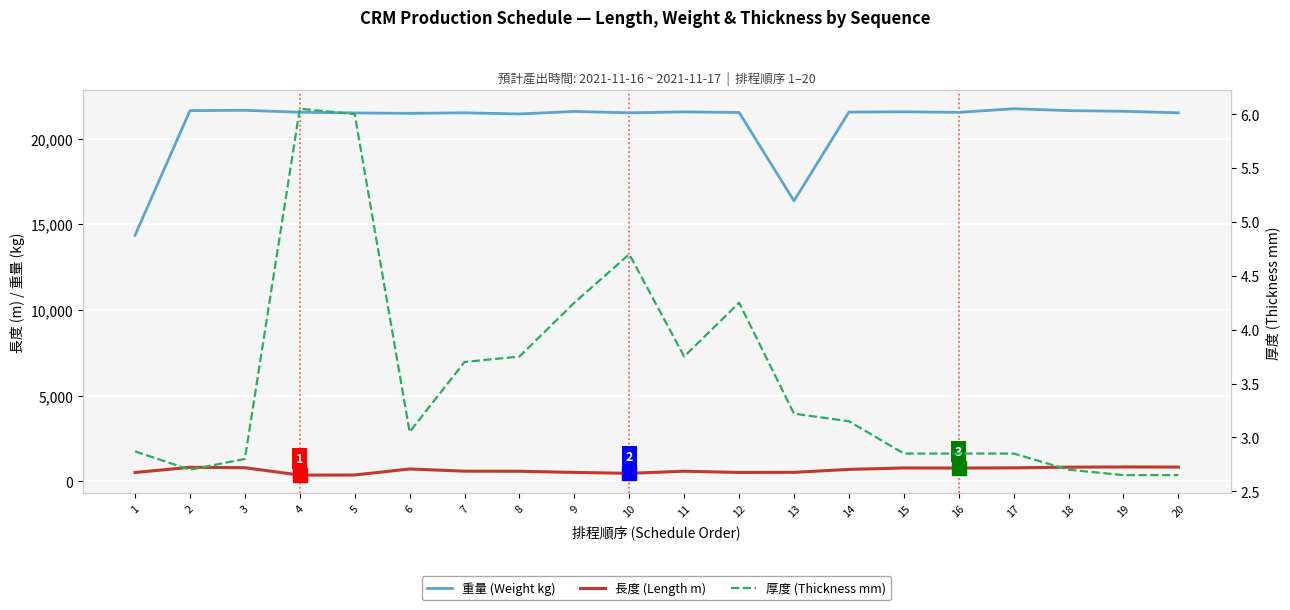

Is it true that 長度 (Length m) equals 720.0 at 6?

True